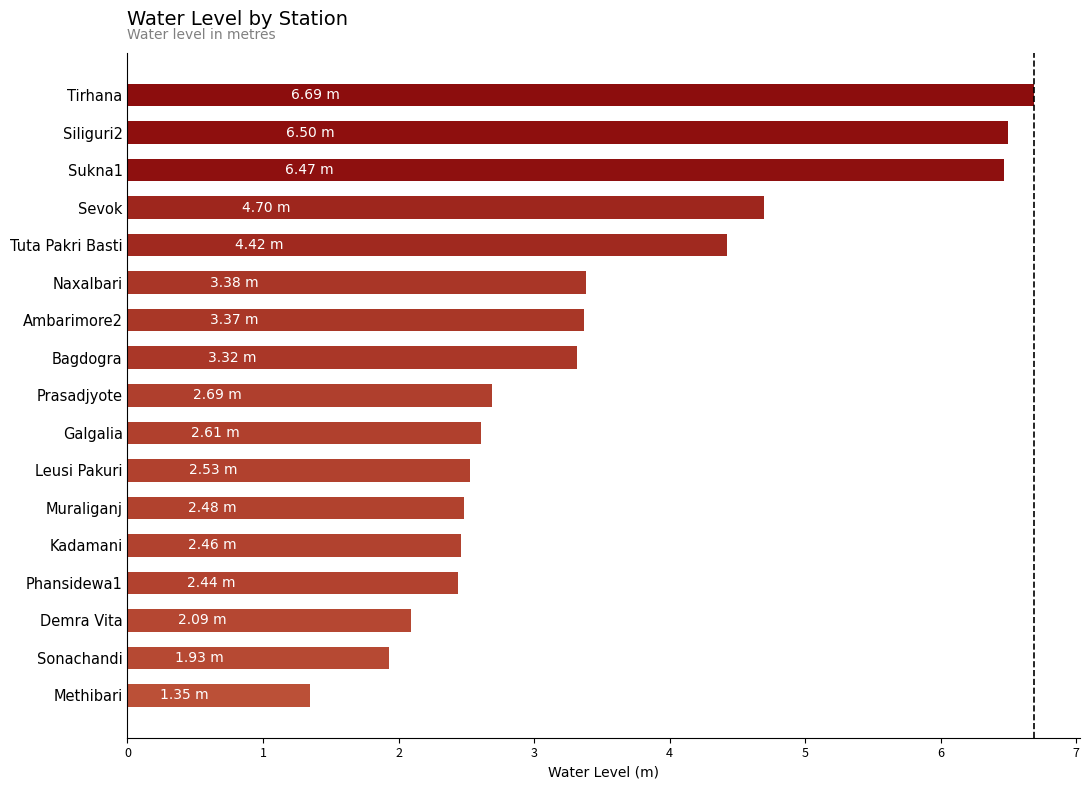

What is the difference between the maximum and minimum values?

5.3